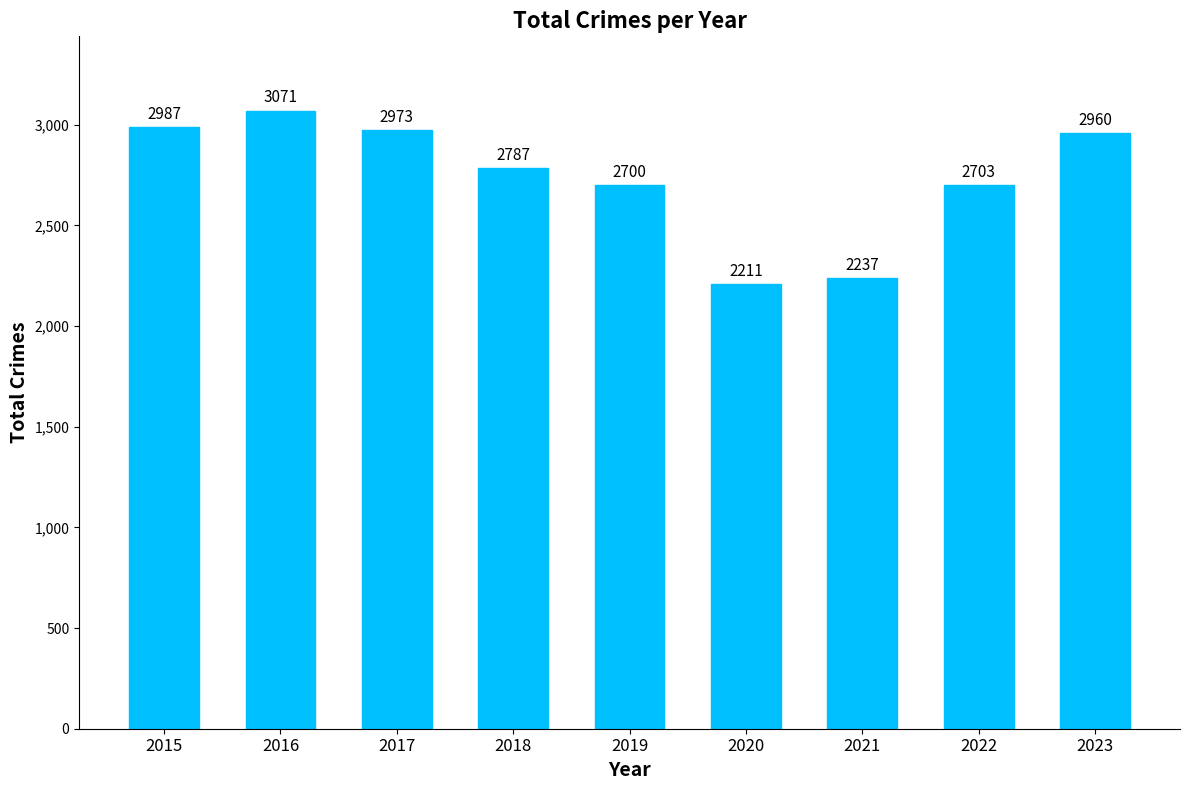

What is the value of the 5th bar from the left?

2700